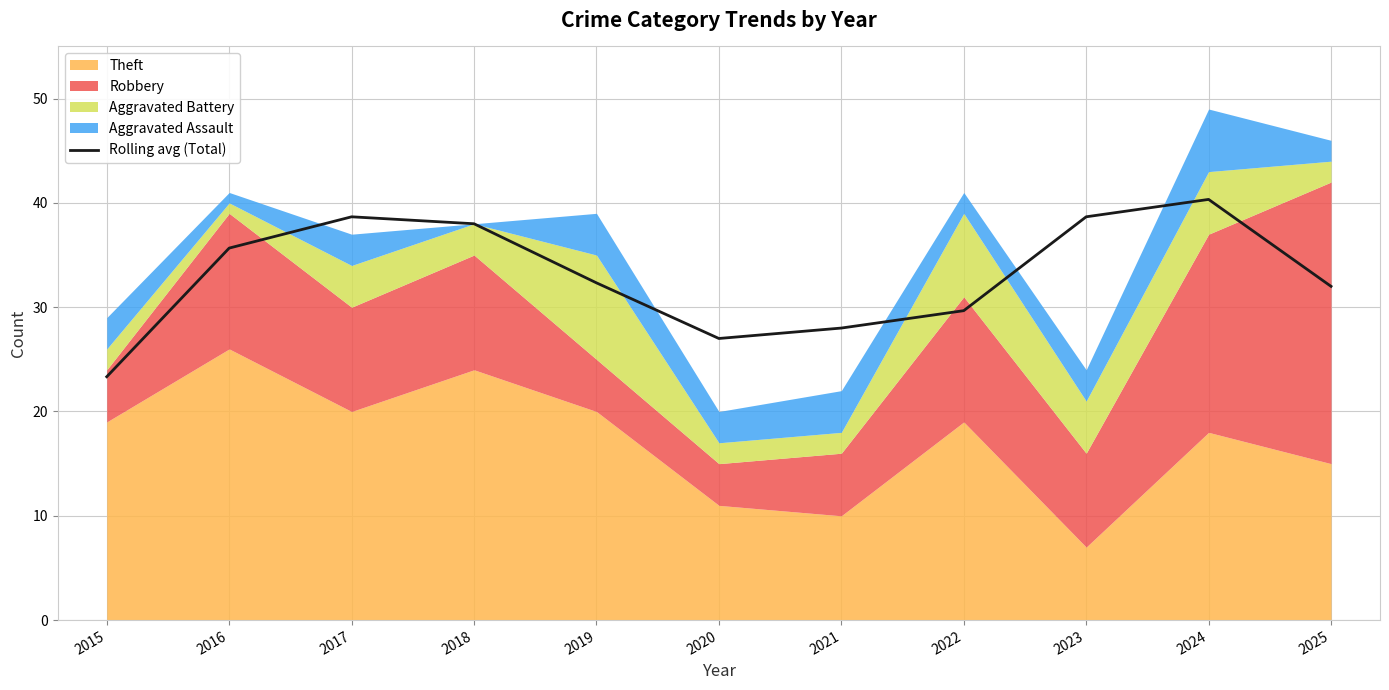

How many data points does each series have?

11